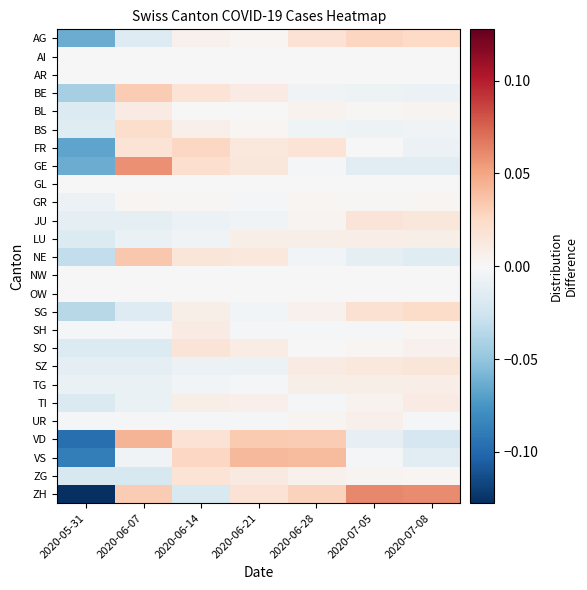

Reading right to left, transcribe all the data shown in this chart.

AG: 2020-07-08=0.0	2020-07-05=0.0	2020-06-28=0.0	2020-06-21=0.0	2020-06-14=0.0	2020-06-07=-0.0	2020-05-31=-0.1
AI: 2020-07-08=0.0	2020-07-05=0.0	2020-06-28=0.0	2020-06-21=0.0	2020-06-14=0.0	2020-06-07=0.0	2020-05-31=0.0
AR: 2020-07-08=0.0	2020-07-05=0.0	2020-06-28=0.0	2020-06-21=0.0	2020-06-14=0.0	2020-06-07=0.0	2020-05-31=0.0
BE: 2020-07-08=-0.0	2020-07-05=-0.0	2020-06-28=-0.0	2020-06-21=0.0	2020-06-14=0.0	2020-06-07=0.0	2020-05-31=-0.0
BL: 2020-07-08=0.0	2020-07-05=0.0	2020-06-28=0.0	2020-06-21=-0.0	2020-06-14=-0.0	2020-06-07=0.0	2020-05-31=-0.0
BS: 2020-07-08=-0.0	2020-07-05=-0.0	2020-06-28=-0.0	2020-06-21=0.0	2020-06-14=0.0	2020-06-07=0.0	2020-05-31=-0.0
FR: 2020-07-08=-0.0	2020-07-05=-0.0	2020-06-28=0.0	2020-06-21=0.0	2020-06-14=0.0	2020-06-07=0.0	2020-05-31=-0.1
GE: 2020-07-08=-0.0	2020-07-05=-0.0	2020-06-28=-0.0	2020-06-21=0.0	2020-06-14=0.0	2020-06-07=0.1	2020-05-31=-0.1
GL: 2020-07-08=0.0	2020-07-05=0.0	2020-06-28=-0.0	2020-06-21=-0.0	2020-06-14=-0.0	2020-06-07=-0.0	2020-05-31=-0.0
GR: 2020-07-08=0.0	2020-07-05=0.0	2020-06-28=0.0	2020-06-21=-0.0	2020-06-14=0.0	2020-06-07=0.0	2020-05-31=-0.0
JU: 2020-07-08=0.0	2020-07-05=0.0	2020-06-28=0.0	2020-06-21=-0.0	2020-06-14=-0.0	2020-06-07=-0.0	2020-05-31=-0.0
LU: 2020-07-08=0.0	2020-07-05=0.0	2020-06-28=0.0	2020-06-21=0.0	2020-06-14=-0.0	2020-06-07=-0.0	2020-05-31=-0.0
NE: 2020-07-08=-0.0	2020-07-05=-0.0	2020-06-28=-0.0	2020-06-21=0.0	2020-06-14=0.0	2020-06-07=0.0	2020-05-31=-0.0
NW: 2020-07-08=0.0	2020-07-05=-0.0	2020-06-28=-0.0	2020-06-21=-0.0	2020-06-14=-0.0	2020-06-07=-0.0	2020-05-31=-0.0
OW: 2020-07-08=0.0	2020-07-05=0.0	2020-06-28=-0.0	2020-06-21=-0.0	2020-06-14=-0.0	2020-06-07=-0.0	2020-05-31=-0.0
SG: 2020-07-08=0.0	2020-07-05=0.0	2020-06-28=0.0	2020-06-21=-0.0	2020-06-14=0.0	2020-06-07=-0.0	2020-05-31=-0.0
SH: 2020-07-08=0.0	2020-07-05=-0.0	2020-06-28=-0.0	2020-06-21=-0.0	2020-06-14=0.0	2020-06-07=-0.0	2020-05-31=-0.0
SO: 2020-07-08=0.0	2020-07-05=0.0	2020-06-28=0.0	2020-06-21=0.0	2020-06-14=0.0	2020-06-07=-0.0	2020-05-31=-0.0
SZ: 2020-07-08=0.0	2020-07-05=0.0	2020-06-28=0.0	2020-06-21=-0.0	2020-06-14=-0.0	2020-06-07=-0.0	2020-05-31=-0.0
TG: 2020-07-08=0.0	2020-07-05=0.0	2020-06-28=0.0	2020-06-21=-0.0	2020-06-14=-0.0	2020-06-07=-0.0	2020-05-31=-0.0
TI: 2020-07-08=0.0	2020-07-05=0.0	2020-06-28=-0.0	2020-06-21=0.0	2020-06-14=0.0	2020-06-07=-0.0	2020-05-31=-0.0
UR: 2020-07-08=-0.0	2020-07-05=0.0	2020-06-28=0.0	2020-06-21=-0.0	2020-06-14=-0.0	2020-06-07=-0.0	2020-05-31=-0.0
VD: 2020-07-08=-0.0	2020-07-05=-0.0	2020-06-28=0.0	2020-06-21=0.0	2020-06-14=0.0	2020-06-07=0.0	2020-05-31=-0.1
VS: 2020-07-08=-0.0	2020-07-05=-0.0	2020-06-28=0.0	2020-06-21=0.0	2020-06-14=0.0	2020-06-07=-0.0	2020-05-31=-0.1
ZG: 2020-07-08=0.0	2020-07-05=0.0	2020-06-28=0.0	2020-06-21=0.0	2020-06-14=0.0	2020-06-07=-0.0	2020-05-31=-0.0
ZH: 2020-07-08=0.1	2020-07-05=0.1	2020-06-28=0.0	2020-06-21=0.0	2020-06-14=-0.0	2020-06-07=0.0	2020-05-31=-0.2